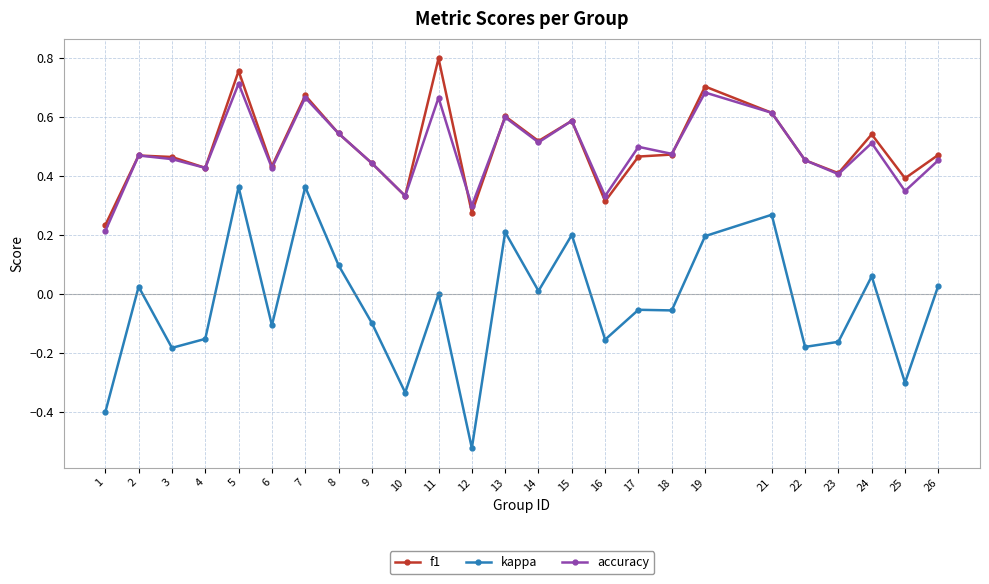

True or false: f1 and kappa cross at least once.

False